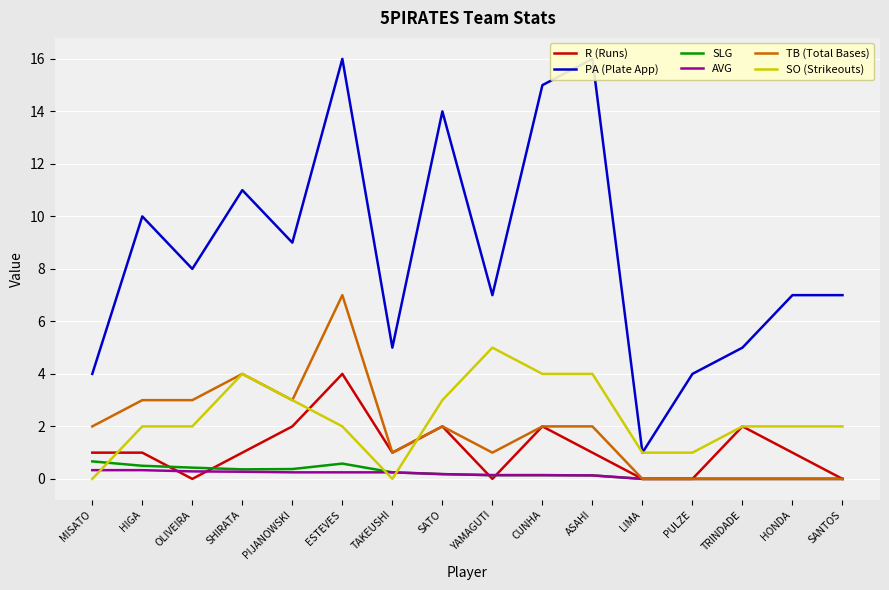

Between PULZE and HONDA, which is larger?

HONDA